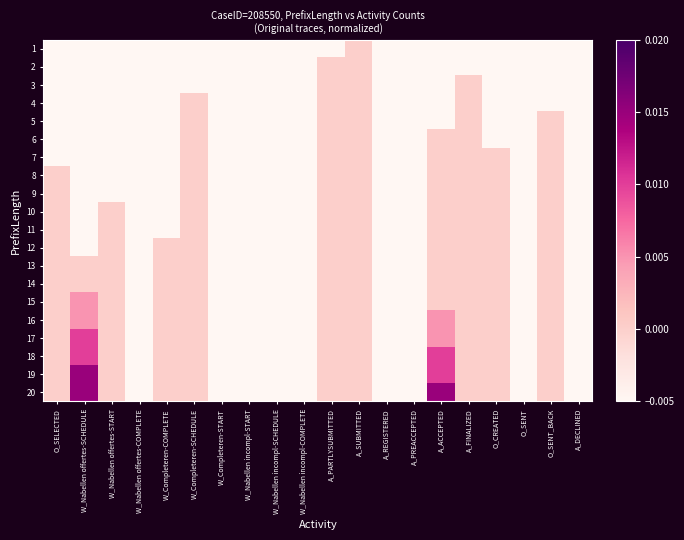

How many categories are shown in the chart?

20